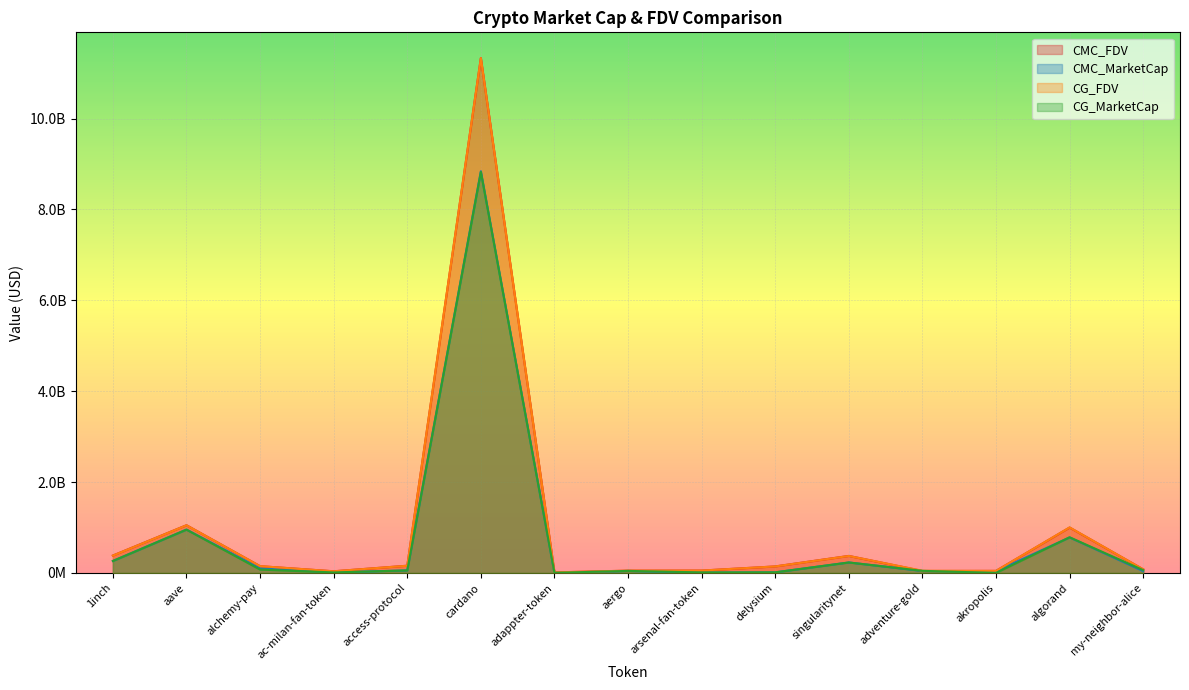

What is the sum of the CMC_MarketCap values at alchemy-pay and ac-milan-fan-token?

111842241.0